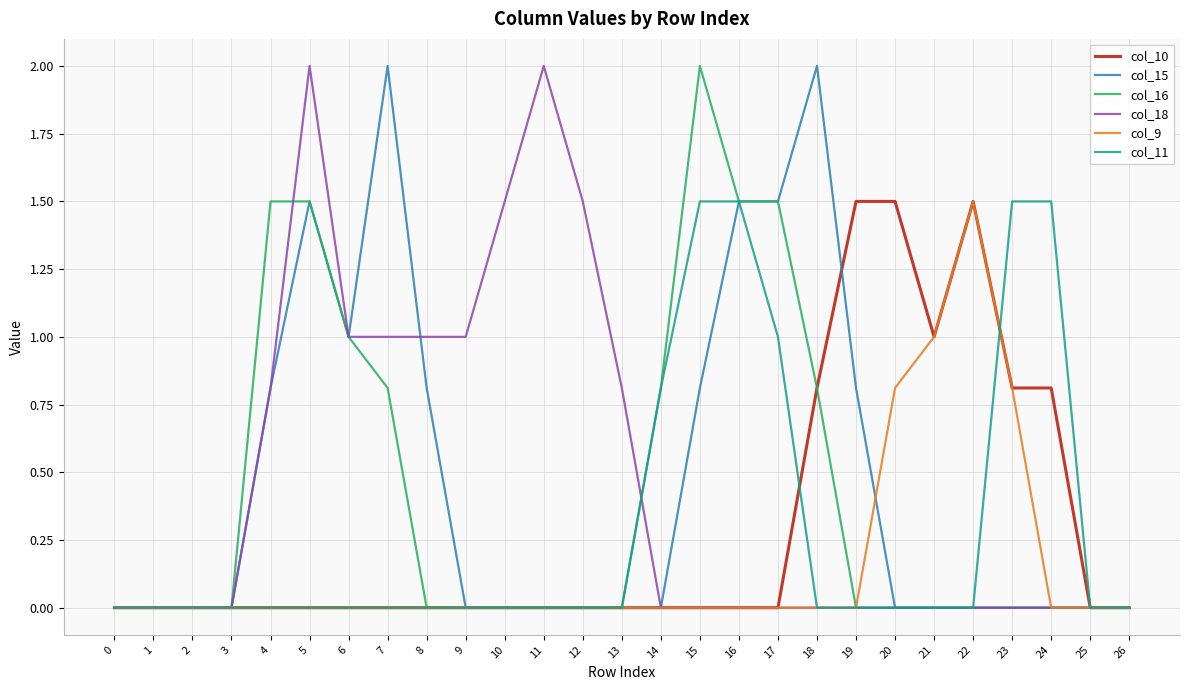

Between 1 and 9, which series saw the biggest shift?

col_18